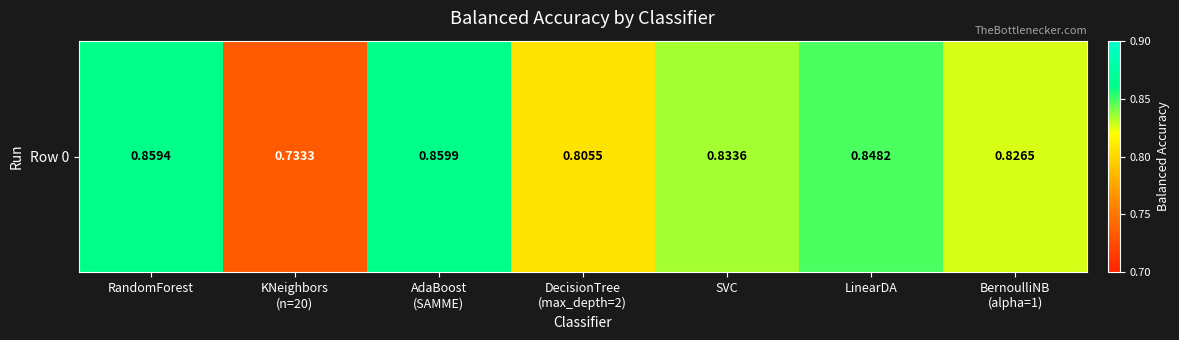

Rank the categories by value from lowest to highest.

KNeighbors
(n=20), DecisionTree
(max_depth=2), BernoulliNB
(alpha=1), SVC, LinearDA, RandomForest, AdaBoost
(SAMME)